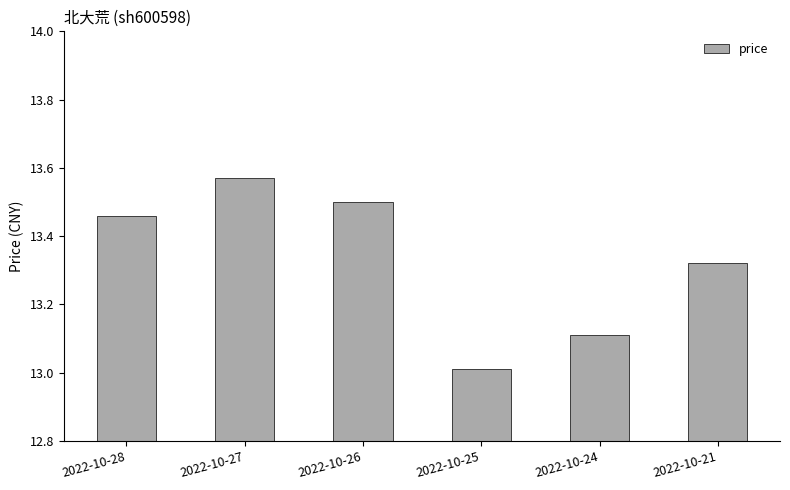

Rank the categories by value from highest to lowest.

2022-10-27, 2022-10-26, 2022-10-28, 2022-10-21, 2022-10-24, 2022-10-25